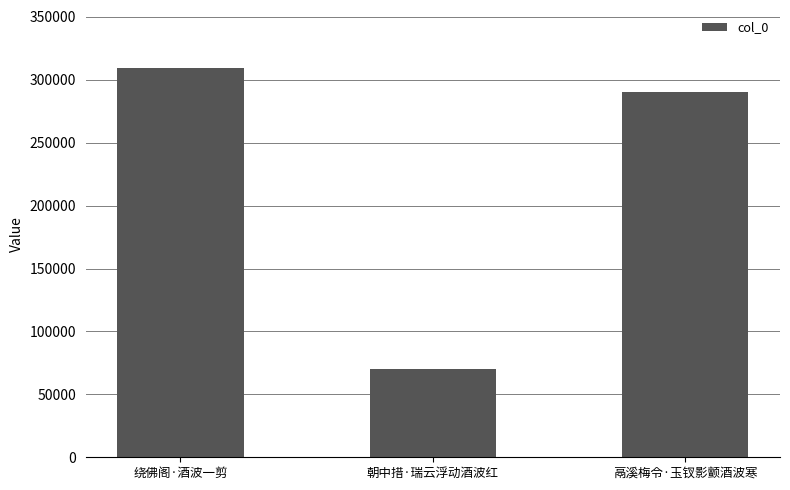

What is the label of the 3rd bar from the right?

绕佛阁·酒波一剪